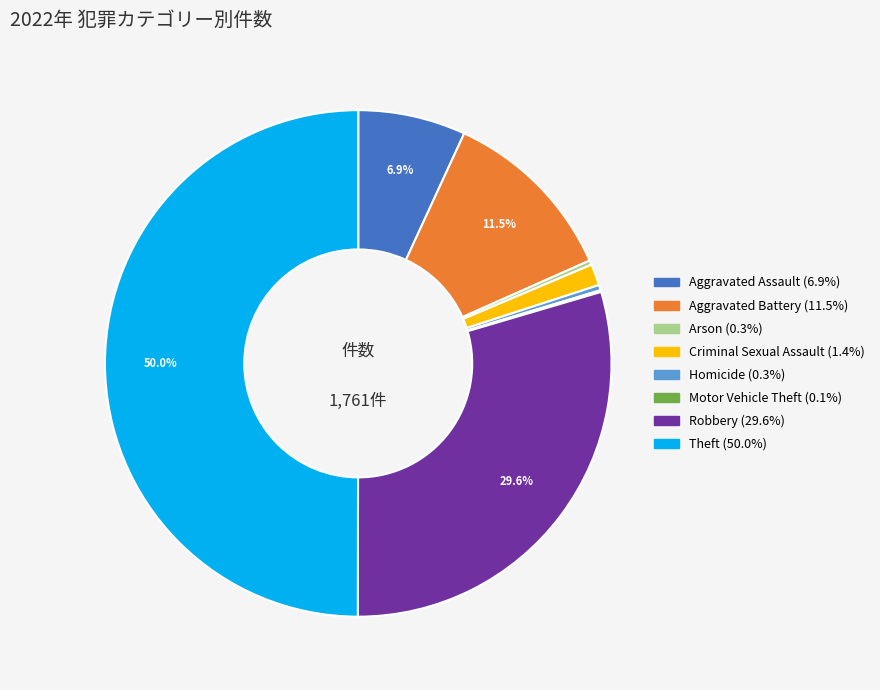

Is there any slice that represents more than half of the pie?

No